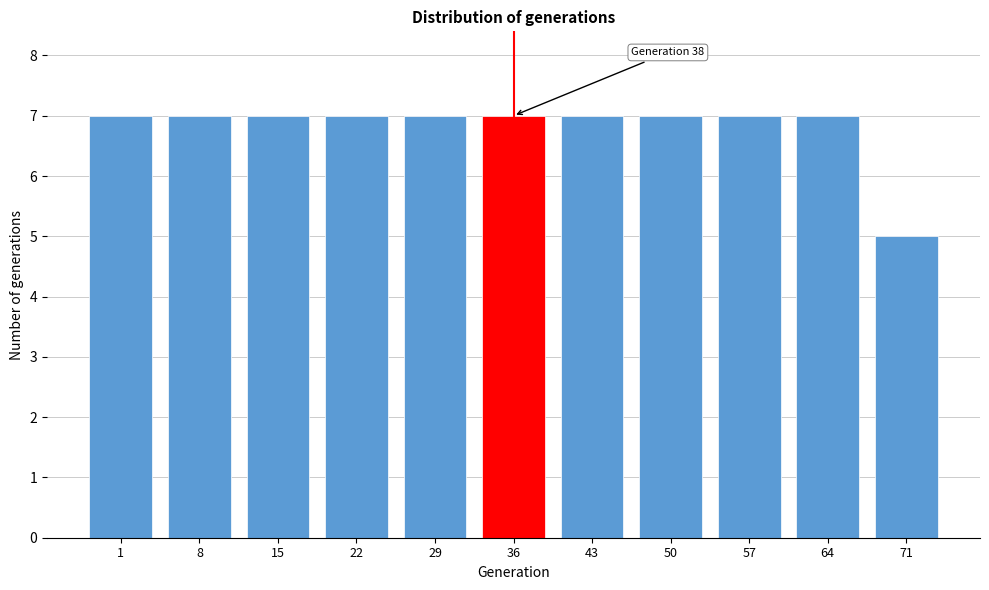

Reading left to right, what are all the values shown in this chart?

1=7	8=7	15=7	22=7	29=7	36=7	43=7	50=7	57=7	64=7	71=5